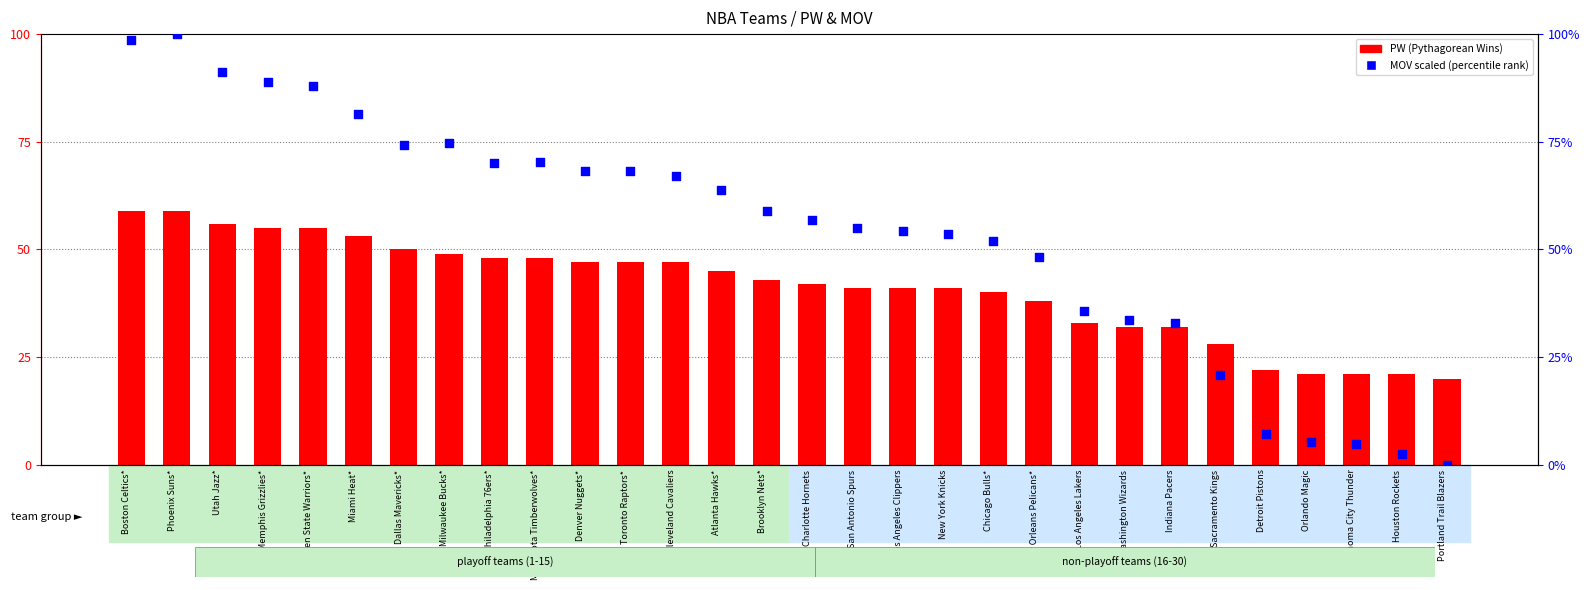

At which category is the sum across all series the highest?

Phoenix Suns*